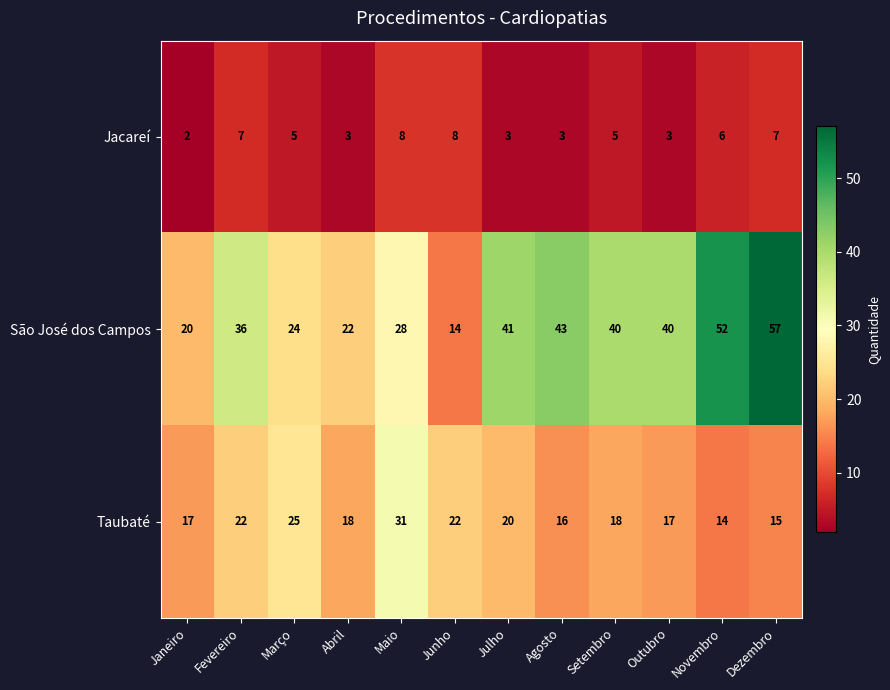

True or false: Jacareí has a value of 2 at Outubro.

False